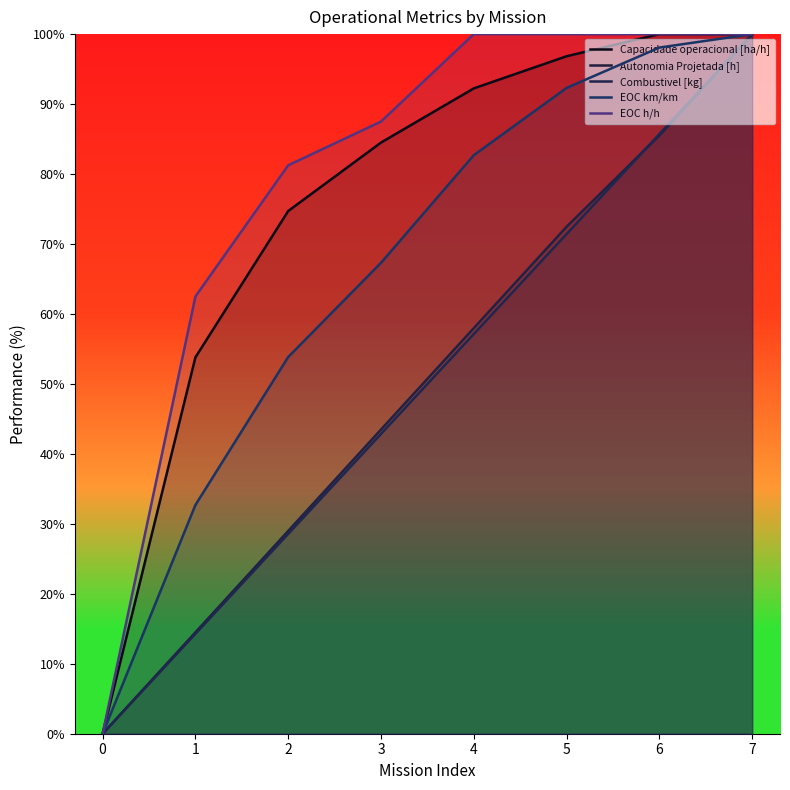

Reading left to right, extract all data points from this chart.

Capacidade operacional [ha/h]: 0=0.0	1=53.8	2=74.7	3=84.5	4=92.2	5=96.8	6=100.0	7=100.0
Autonomia Projetada [h]: 0=0.0	1=14.5	2=29.0	3=43.5	4=58.0	5=72.5	6=85.5	7=100.0
Combustivel [kg]: 0=0.0	1=14.3	2=28.6	3=42.9	4=57.1	5=71.4	6=85.7	7=100.0
EOC km/km: 0=0.0	1=32.7	2=53.8	3=67.3	4=82.7	5=92.3	6=98.1	7=100.0
EOC h/h: 0=0.0	1=62.5	2=81.2	3=87.5	4=100.0	5=100.0	6=100.0	7=100.0